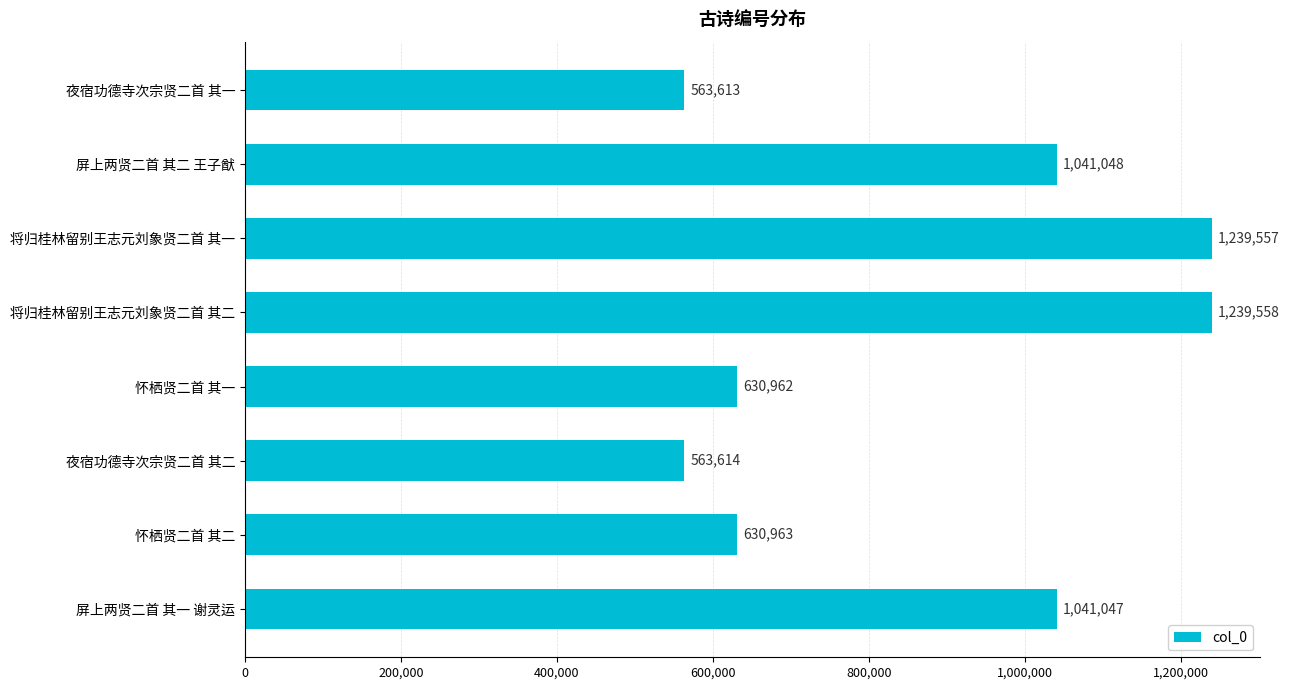

What is the average value?

868795